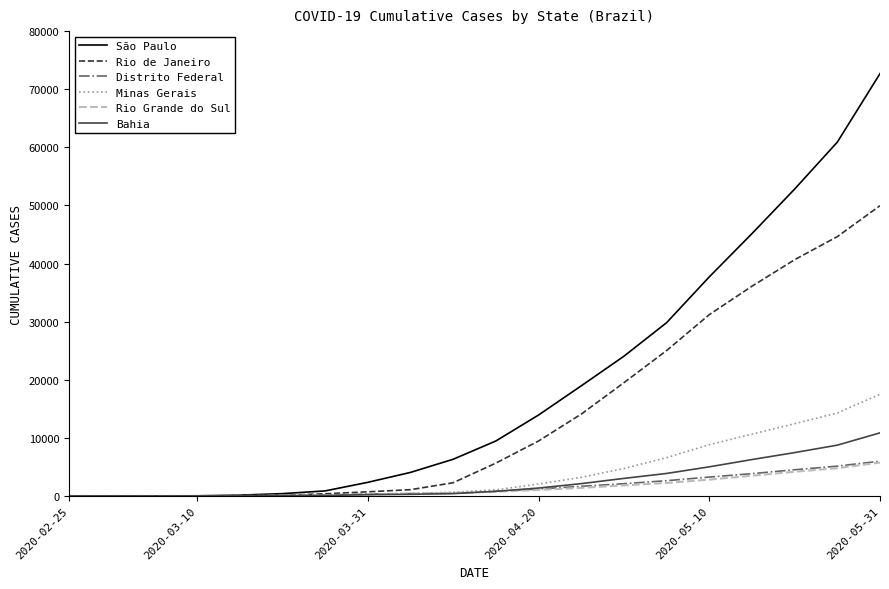

What is the highest value of the Bahia series?

10854